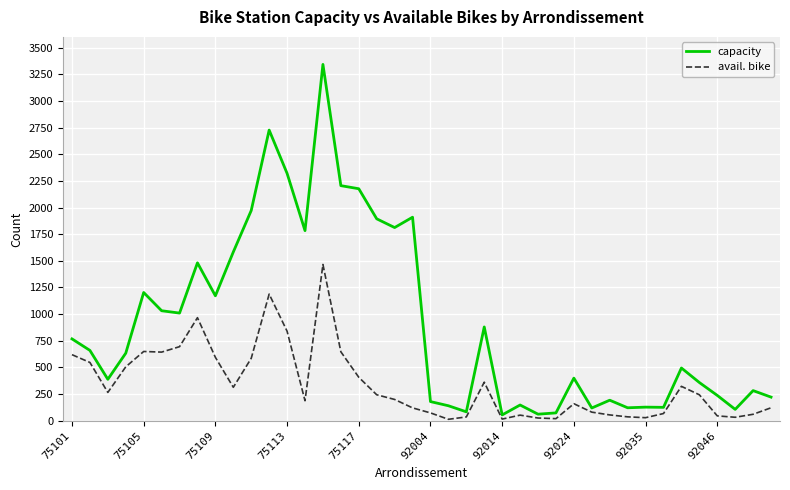

List the series in order of their peak value, highest first.

capacity, avail. bike